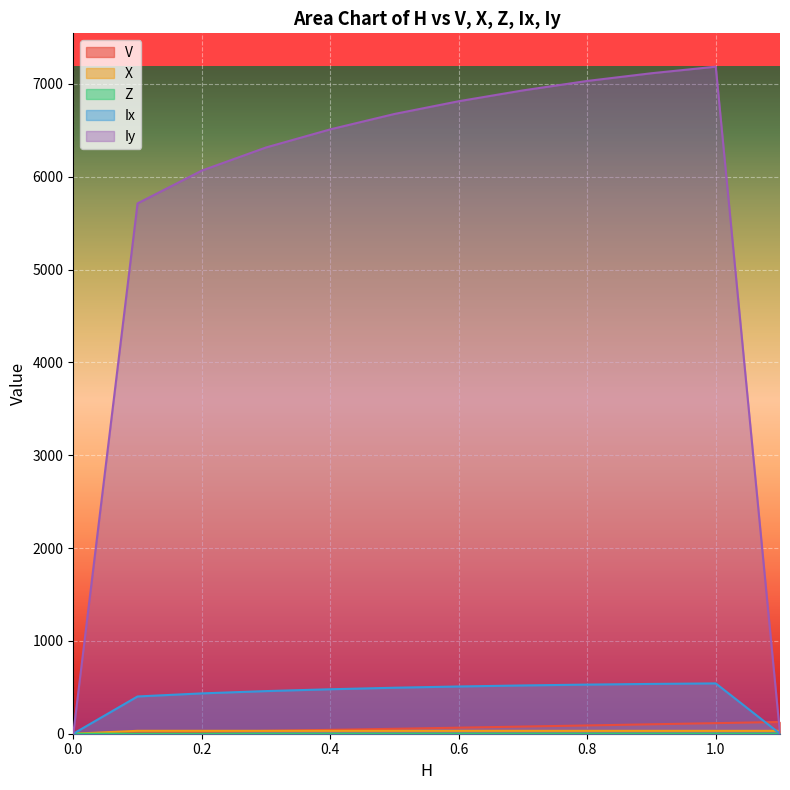

Reading right to left, what are all the values shown in this chart?

V: 126.7	114.1	101.6	89.2	77.0	65.0	53.2	41.7	30.5	19.7	9.4	0.0
X: 30.9	31.0	31.0	31.0	31.0	31.1	31.1	31.1	31.2	31.2	31.3	0.0
Z: 0.6	0.5	0.5	0.4	0.4	0.3	0.3	0.2	0.2	0.1	0.1	0.0
Ix: 0.0	542.2	536.5	529.3	520.1	508.9	495.5	479.0	459.2	434.5	401.4	0.0
Iy: 0.0	7186.2	7115.5	7032.4	6930.6	6814.0	6676.8	6510.7	6315.8	6066.5	5713.3	0.0